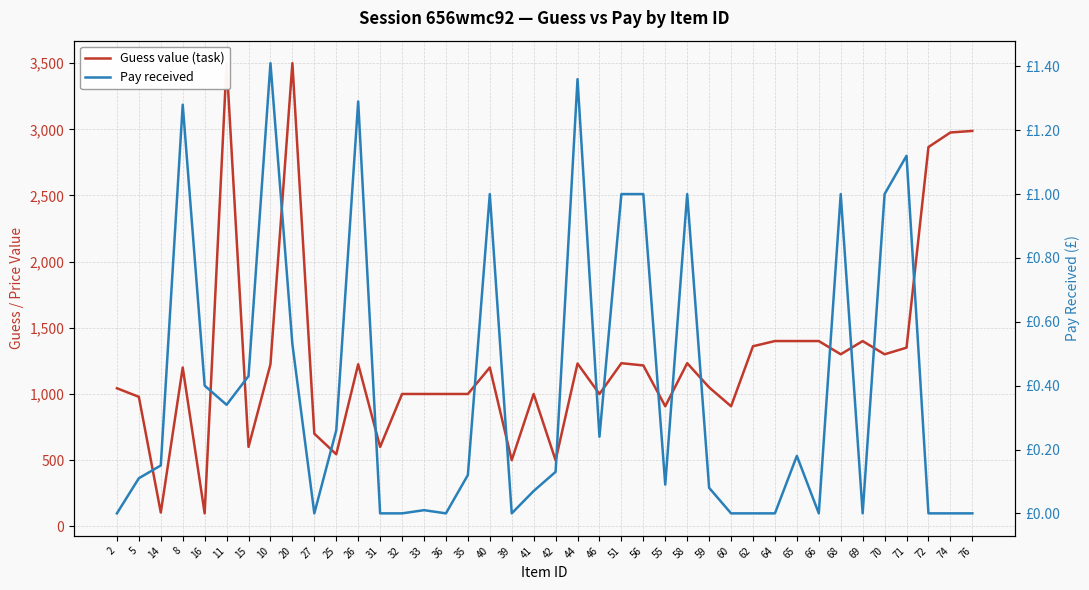

What is the total value across all series at 46?

1000.2